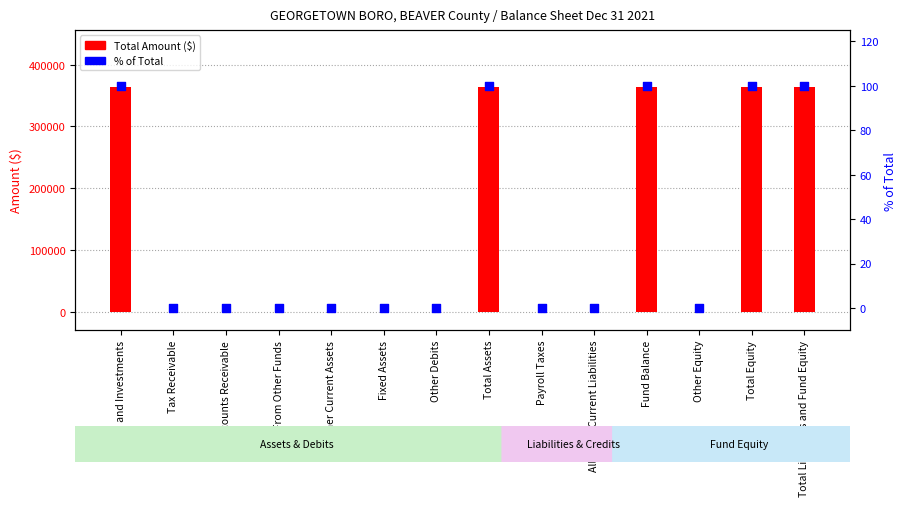

At how many categories does at least one series exceed 2845?

5